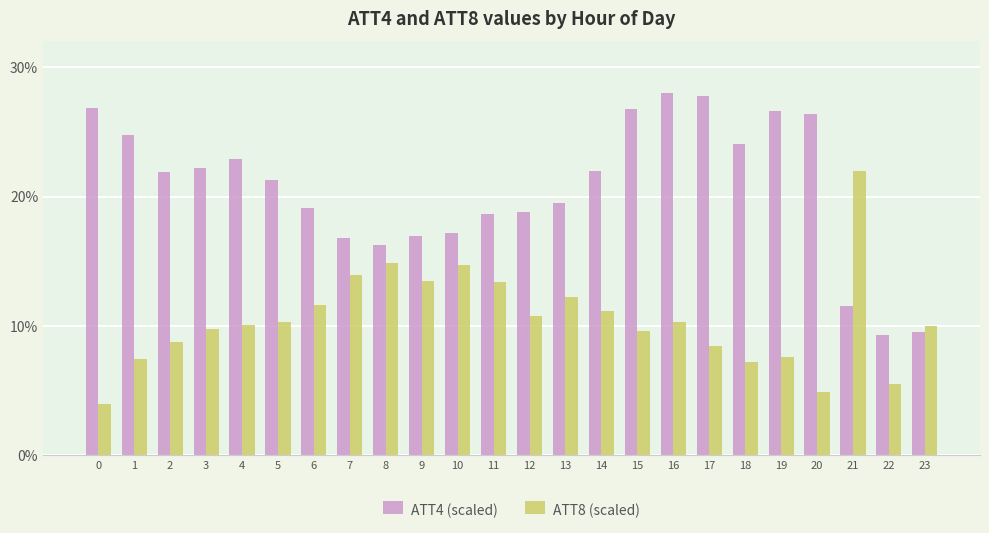

Which series changed the most between 3 and 4?

ATT4 (scaled)